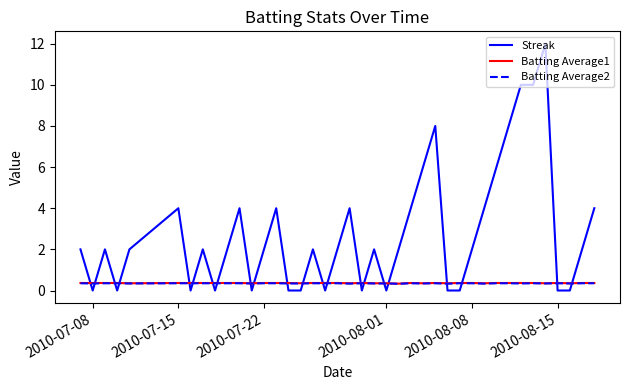

Does the chart have visible grid lines?

No